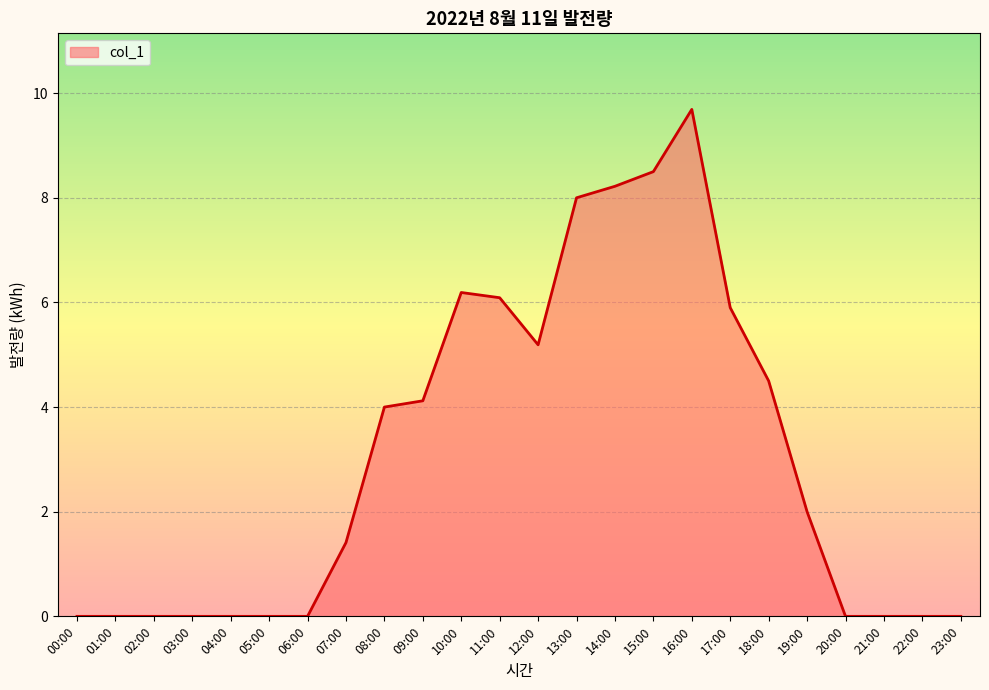

What is the change in value from 10:00 to 16:00?

+3.5